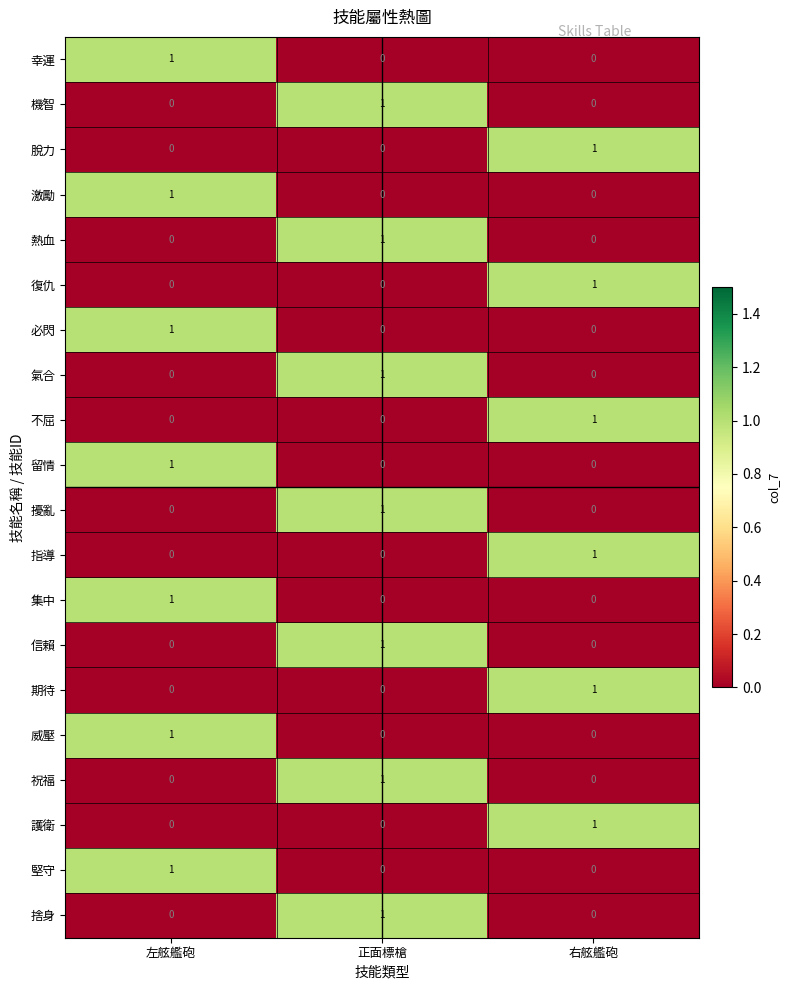

Count the 脫力 values in the range 0 to 1.

3